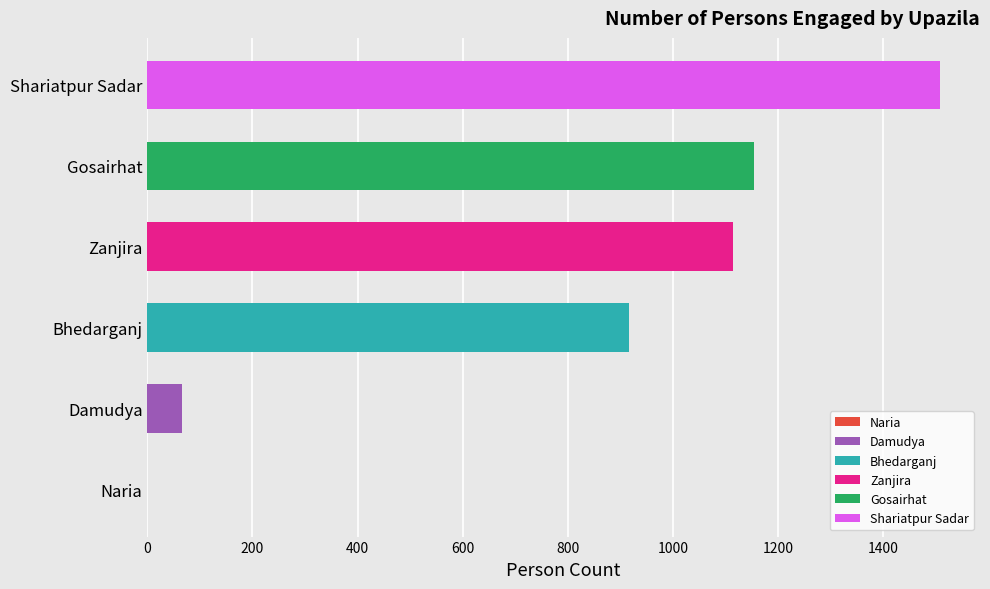

Approximately how many times larger is the value at Zanjira compared to Shariatpur Sadar?

0.7